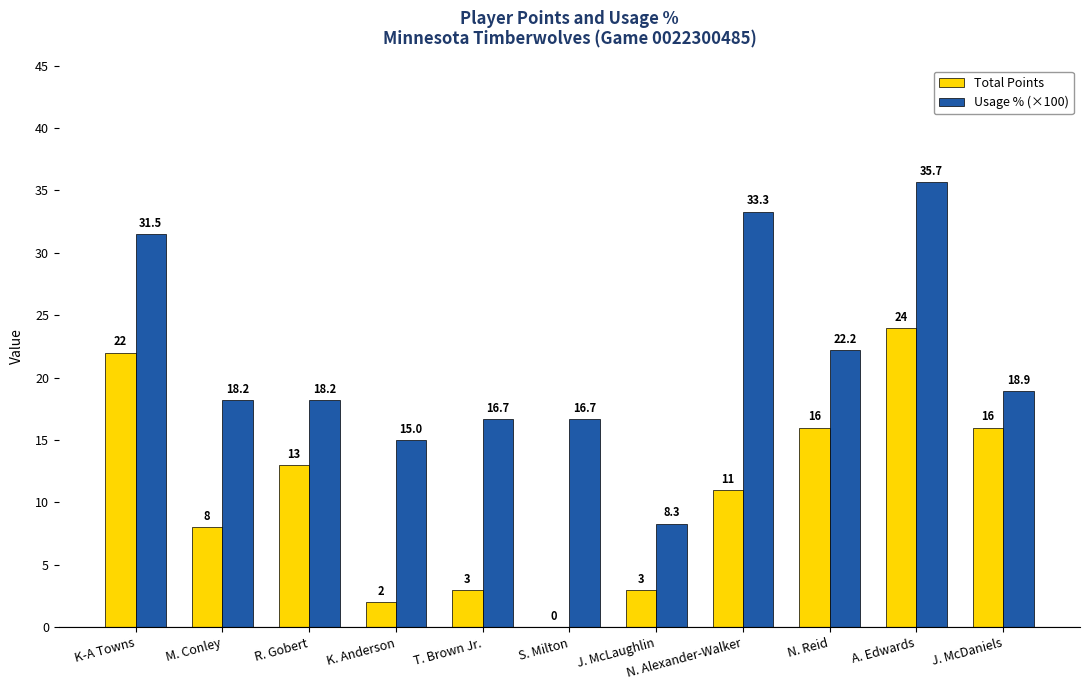

Which series has the largest total across all categories?

Usage % (×100)